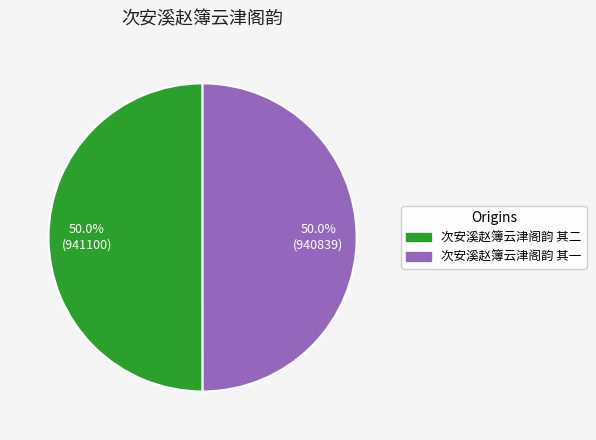

What percentage do 次安溪赵簿云津阁韵 其一 and 次安溪赵簿云津阁韵 其二 together represent?

100.0%